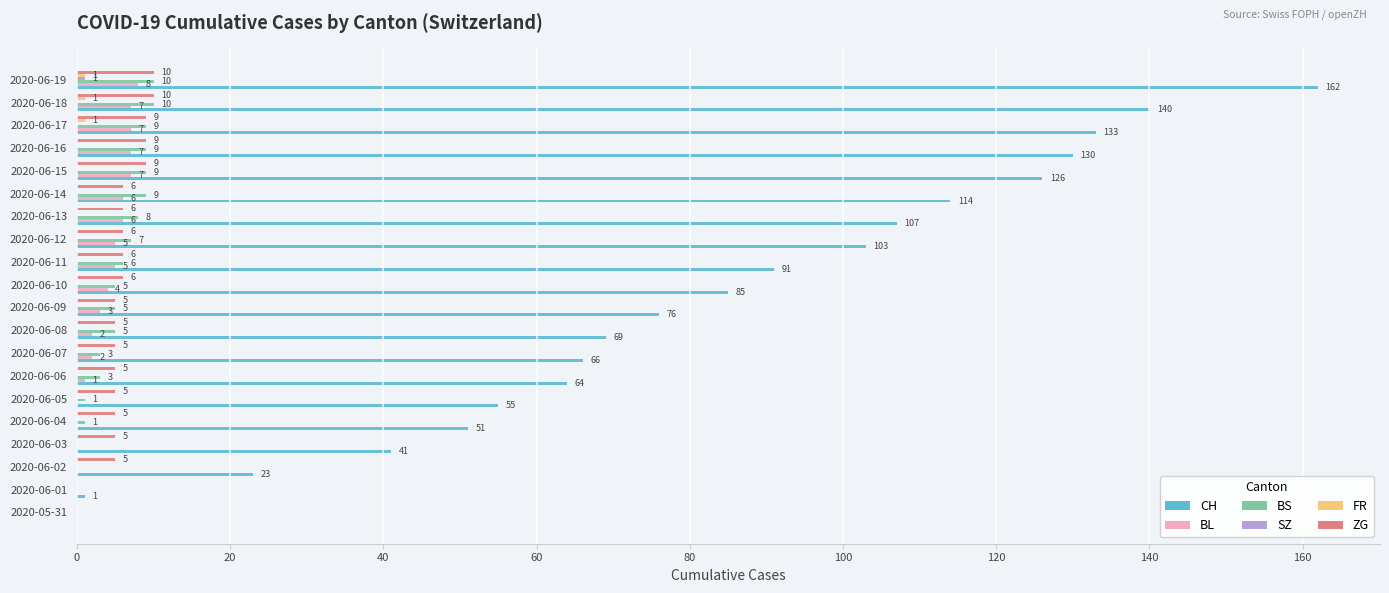

How many categories are shown in the chart?

20